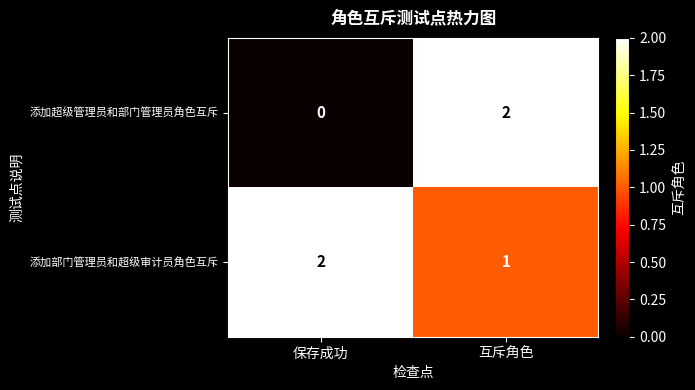

What is the total value across all series at 互斥角色?

3